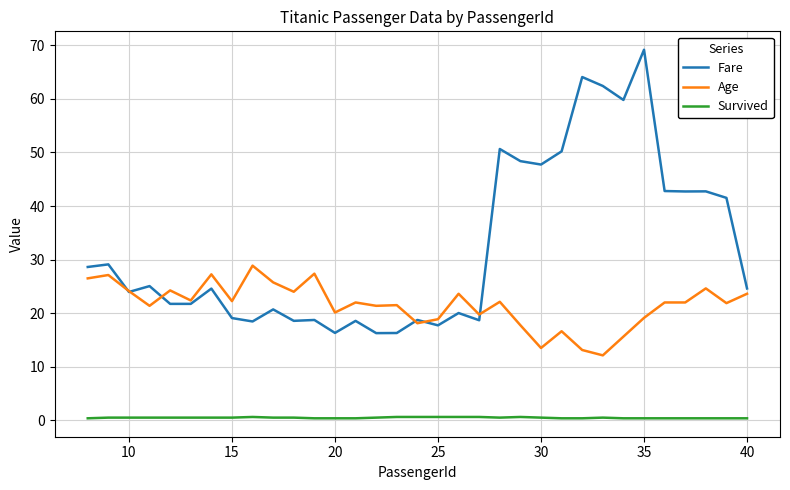

List the series in order of their peak value, highest first.

Fare, Age, Survived